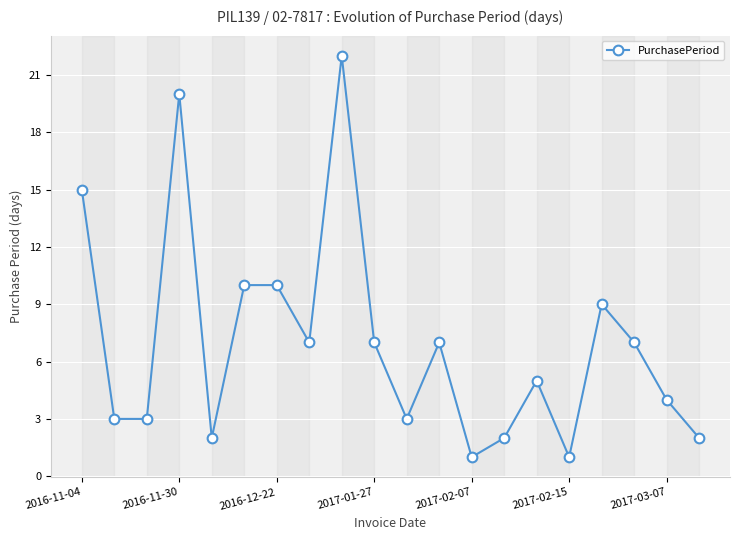

What is the maximum value shown in the chart?

22